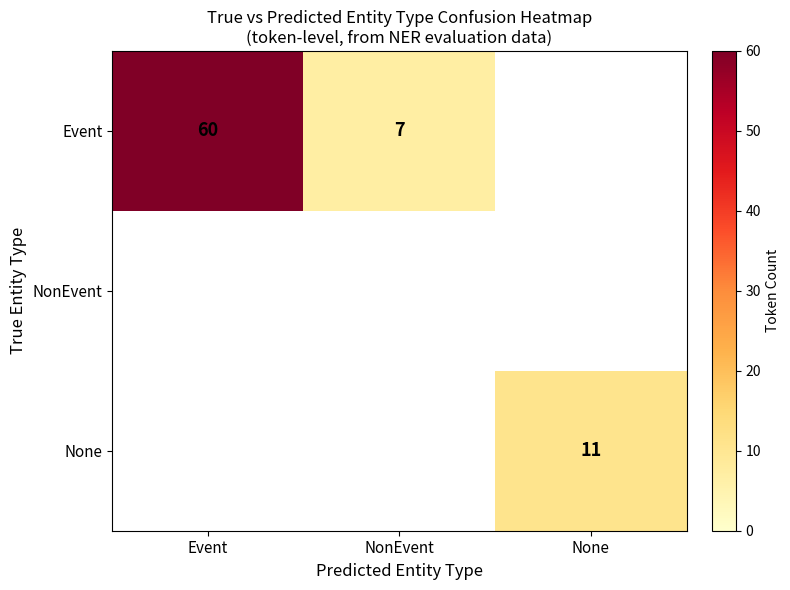

True or false: Event has a value of 60 at Event.

True